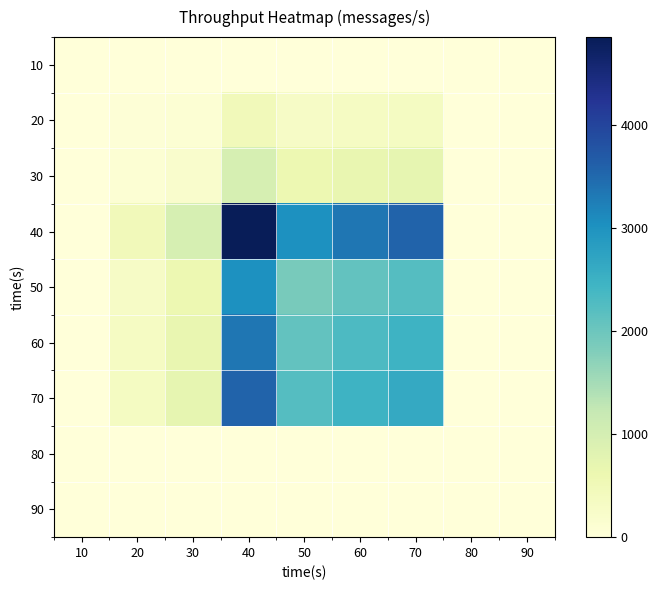

At which category does the chart reach its peak across all series?

40